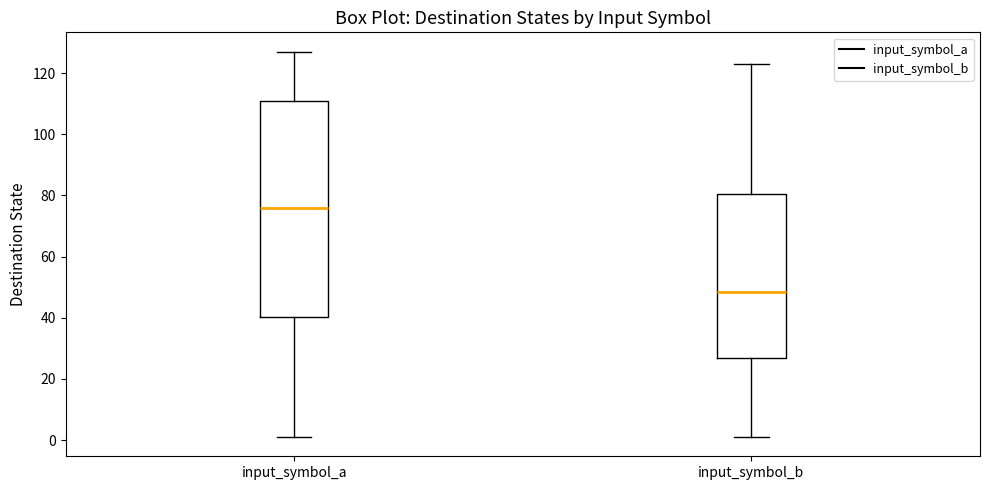

Reading left to right, transcribe this box plot: for each box, give where its median line is, the range the box spans, and where its two whiskers end, as read against the y-axis. The values are not printed on the chart, so give them approximately, as read against the axis.

input_symbol_a: median 76, box 40 to 112, whiskers 2 to 128
input_symbol_b: median 48, box 26 to 80, whiskers 2 to 124